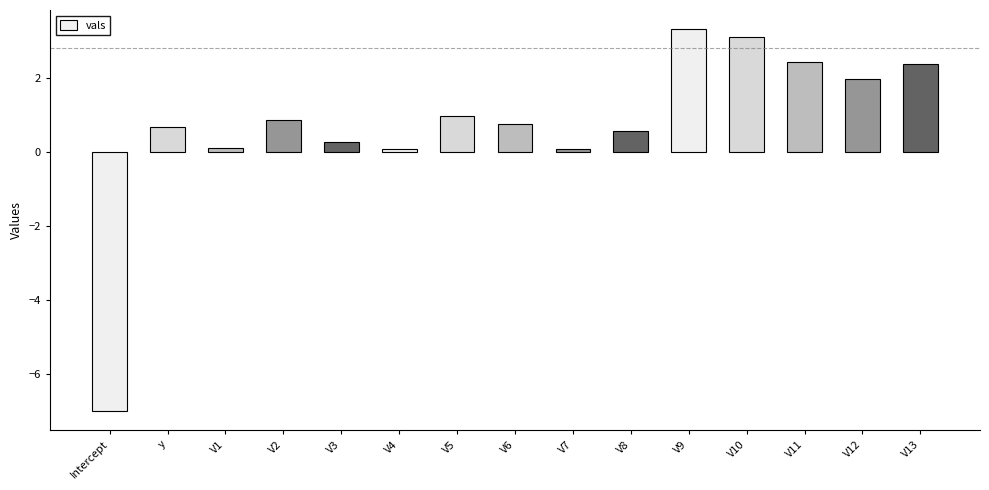

Are the bars horizontal?

No